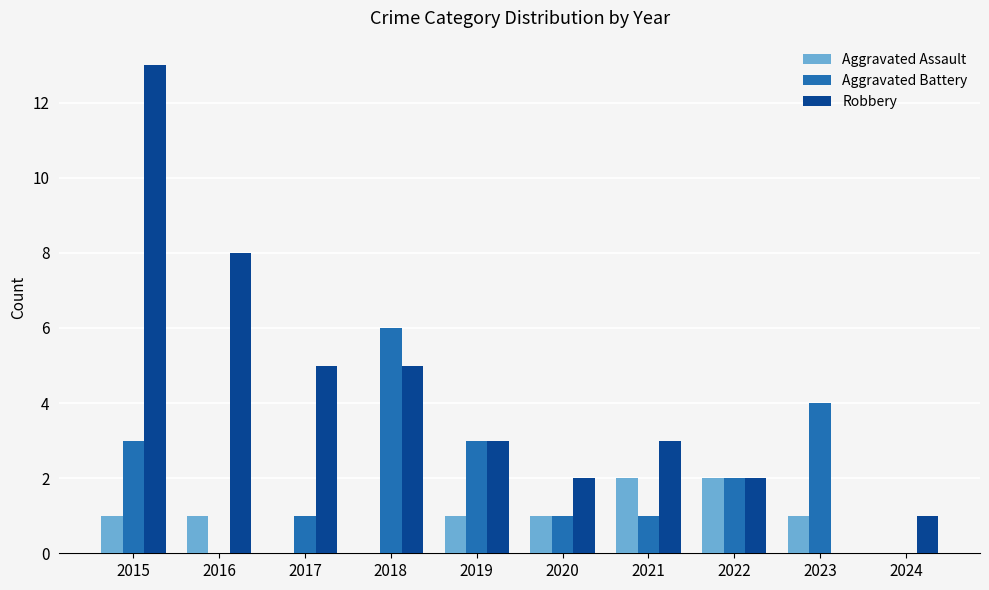

At which label does Aggravated Battery first exceed 2?

2015